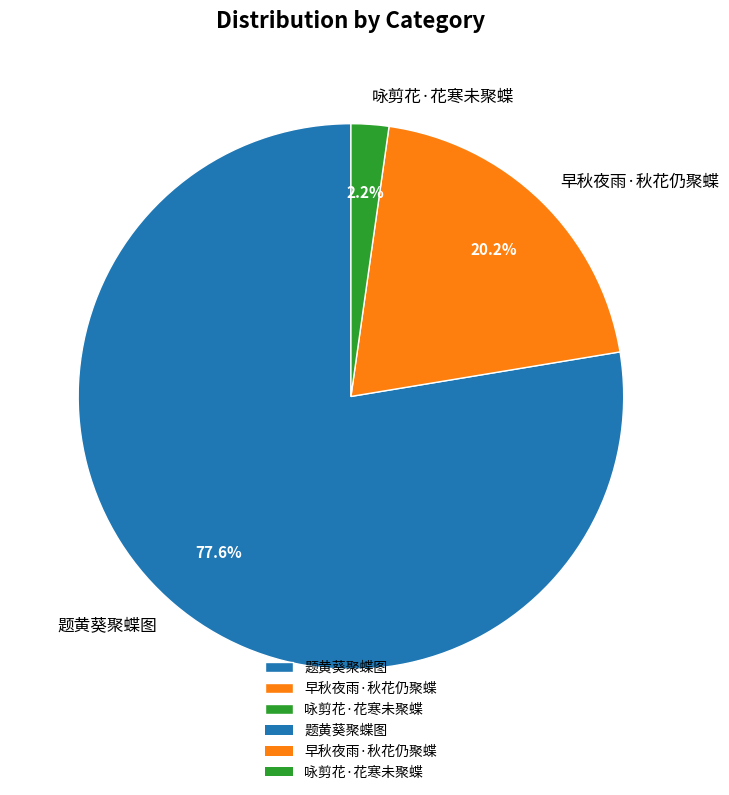

To the nearest percent, what portion does 咏剪花·花寒未聚蝶 represent?

2%